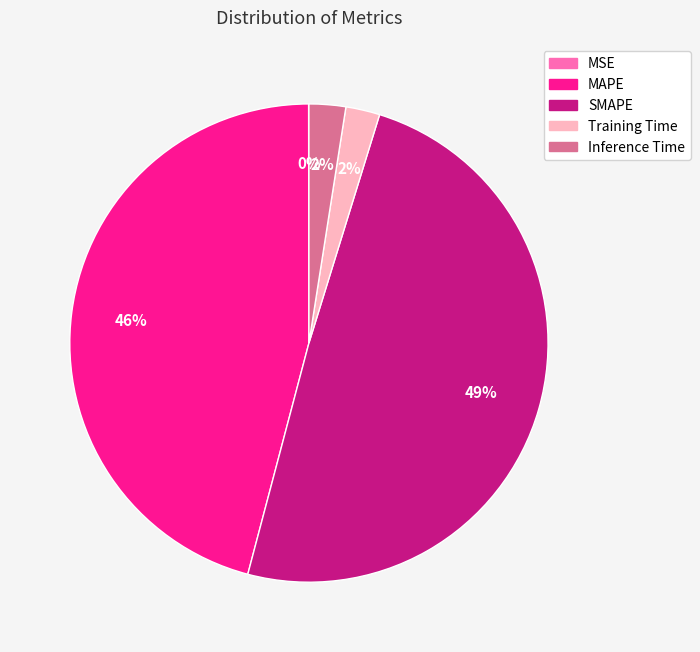

What is the largest slice in the pie chart?

SMAPE